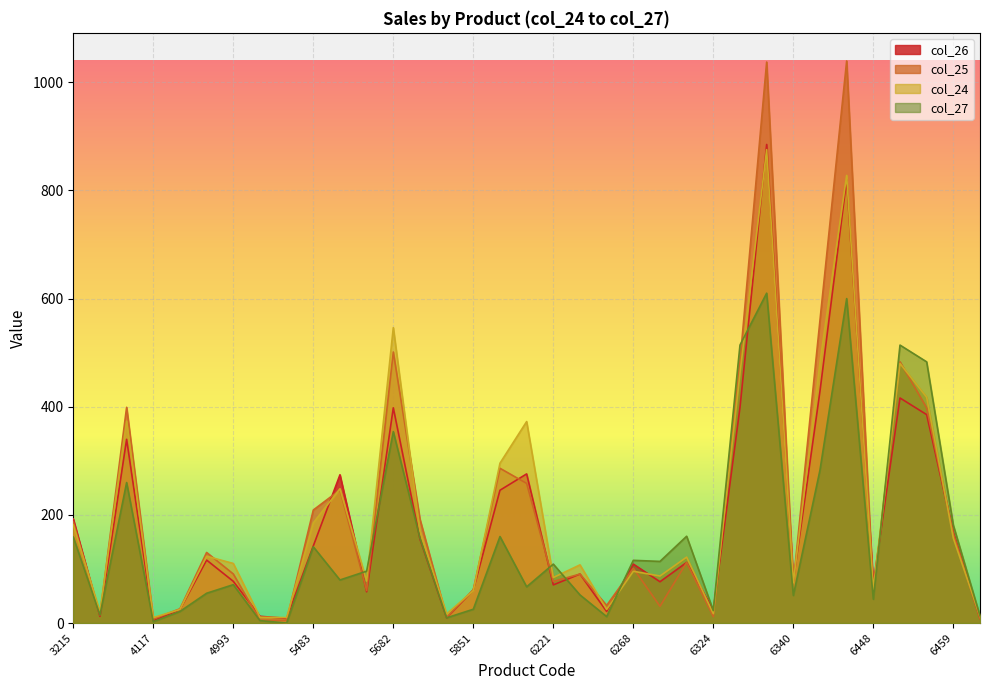

What is the approximate value of col_25 at 6247?

32.6